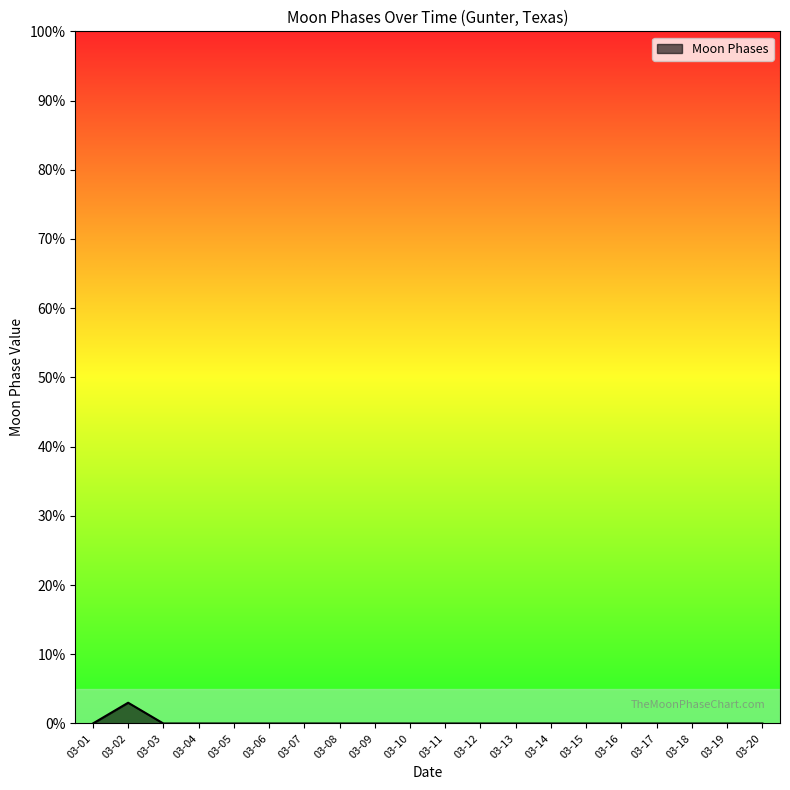

How many lines are shown in the chart?

1